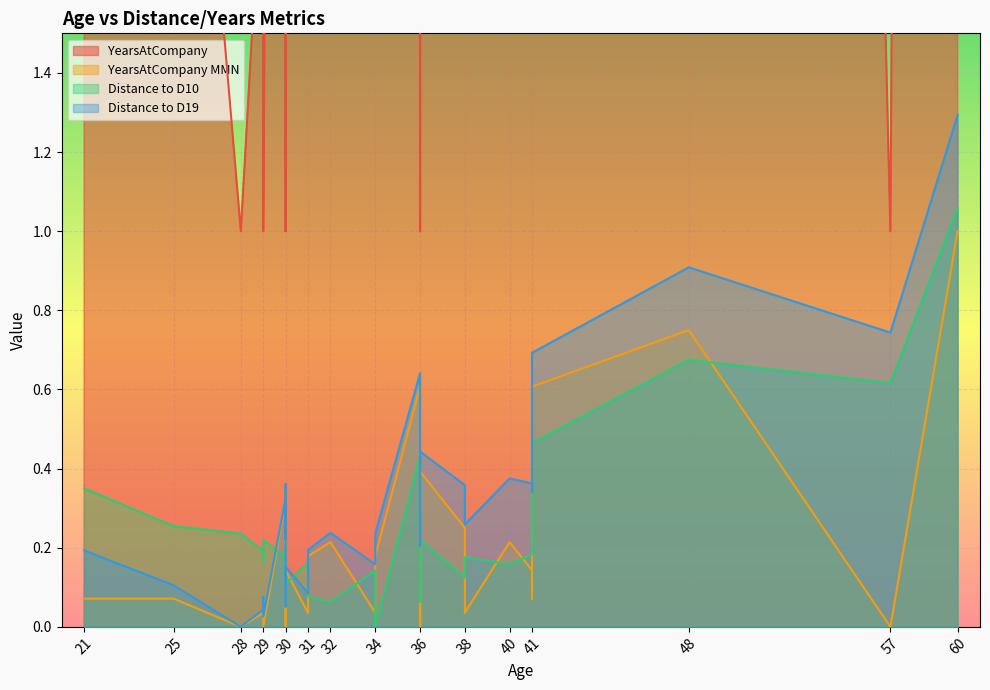

Which category has the lowest value in the YearsAtCompany MMN series?

57